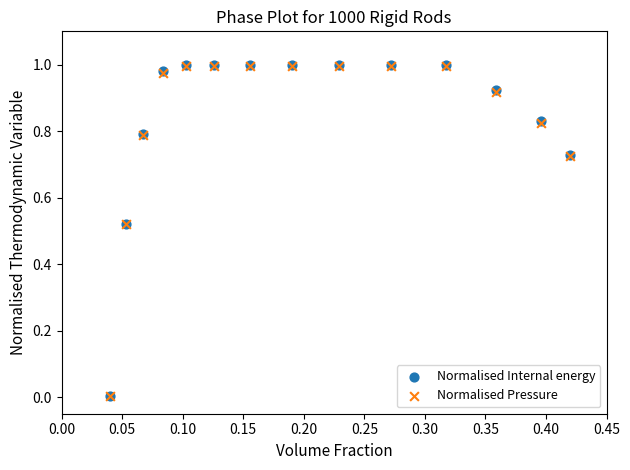

What are all the series names shown in the legend?

Normalised Internal energy, Normalised Pressure